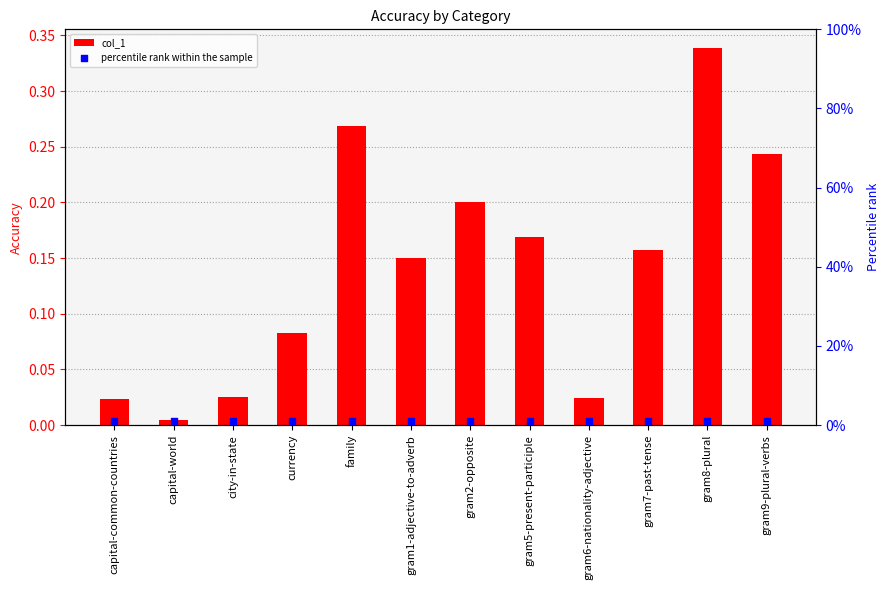

What is the total value across all series at gram7-past-tense?

0.2